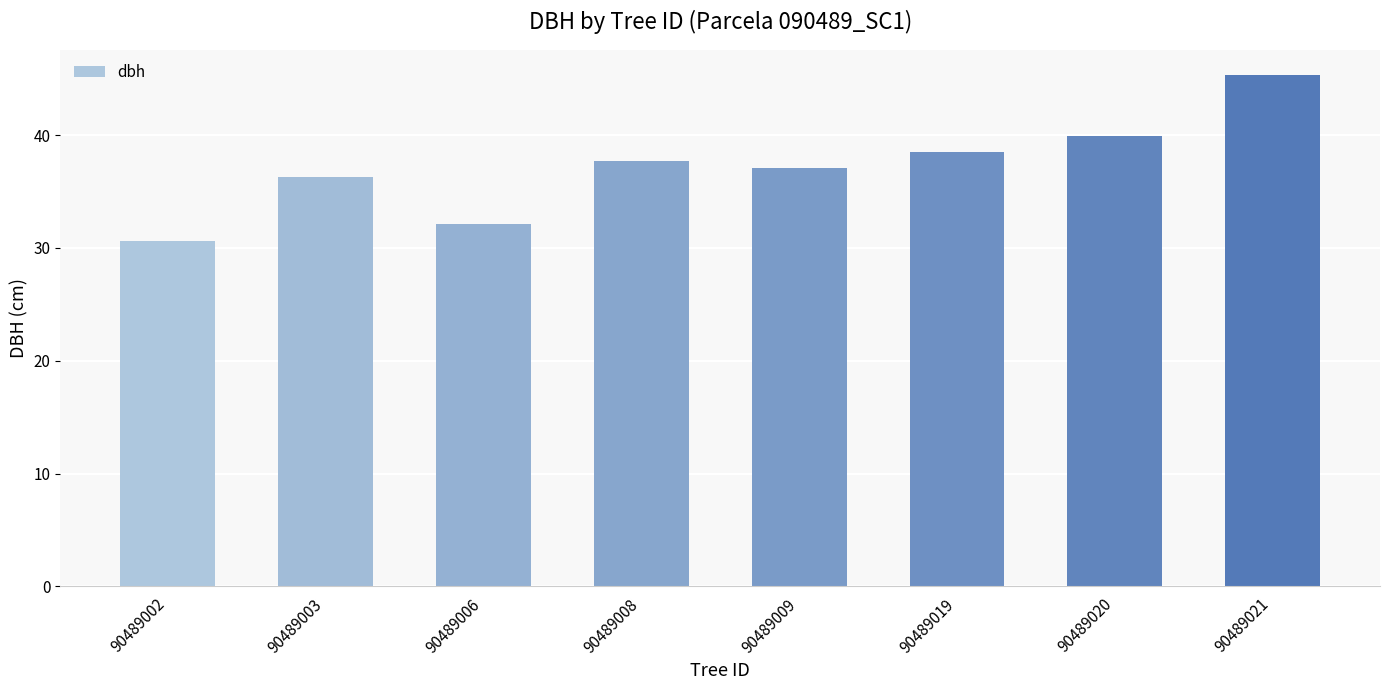

Reading left to right, extract all data points from this chart.

90489002=30.7	90489003=36.3	90489006=32.1	90489008=37.7	90489009=37.1	90489019=38.5	90489020=39.9	90489021=45.3